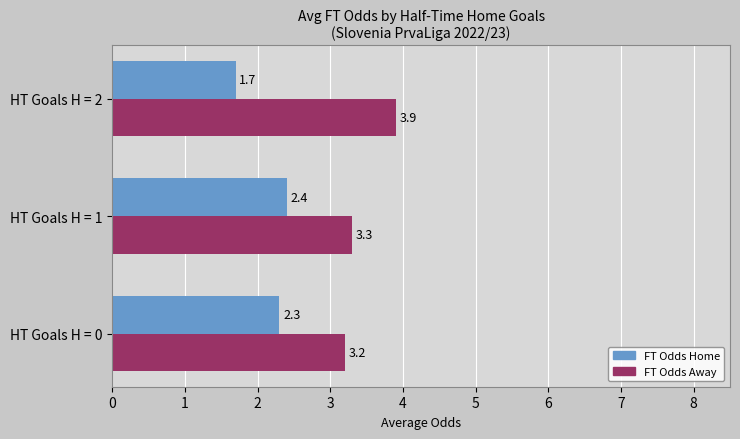

Is it true that FT Odds Away equals 3.3 at HT Goals H = 1?

True